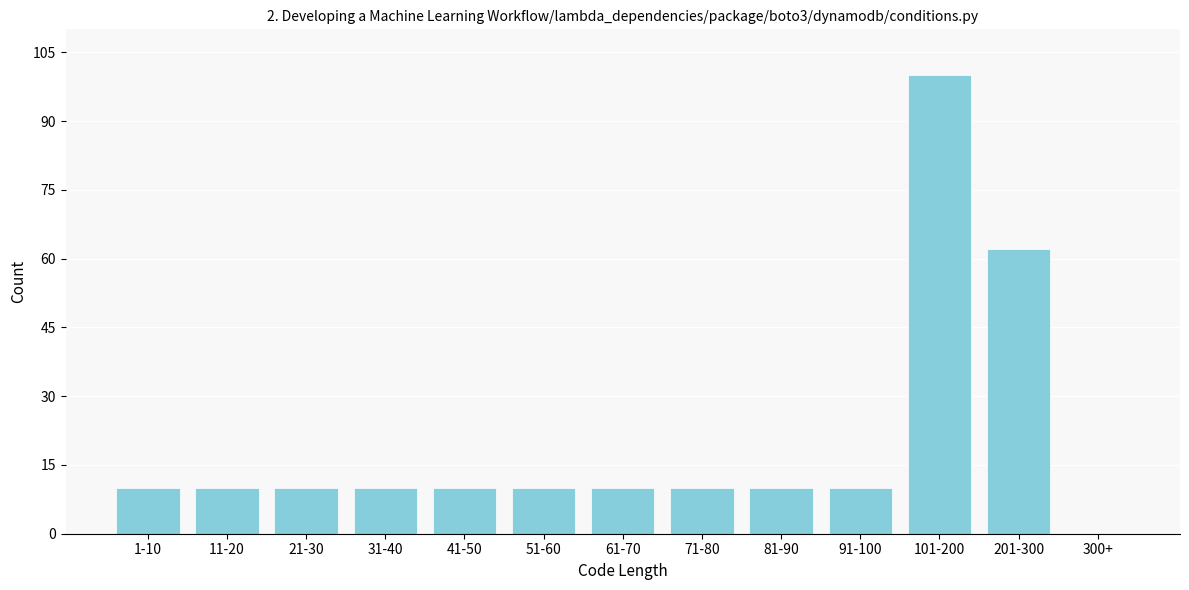

Reading left to right, transcribe all the data shown in this chart.

1-10=10	11-20=10	21-30=10	31-40=10	41-50=10	51-60=10	61-70=10	71-80=10	81-90=10	91-100=10	101-200=100	201-300=62	300+=0